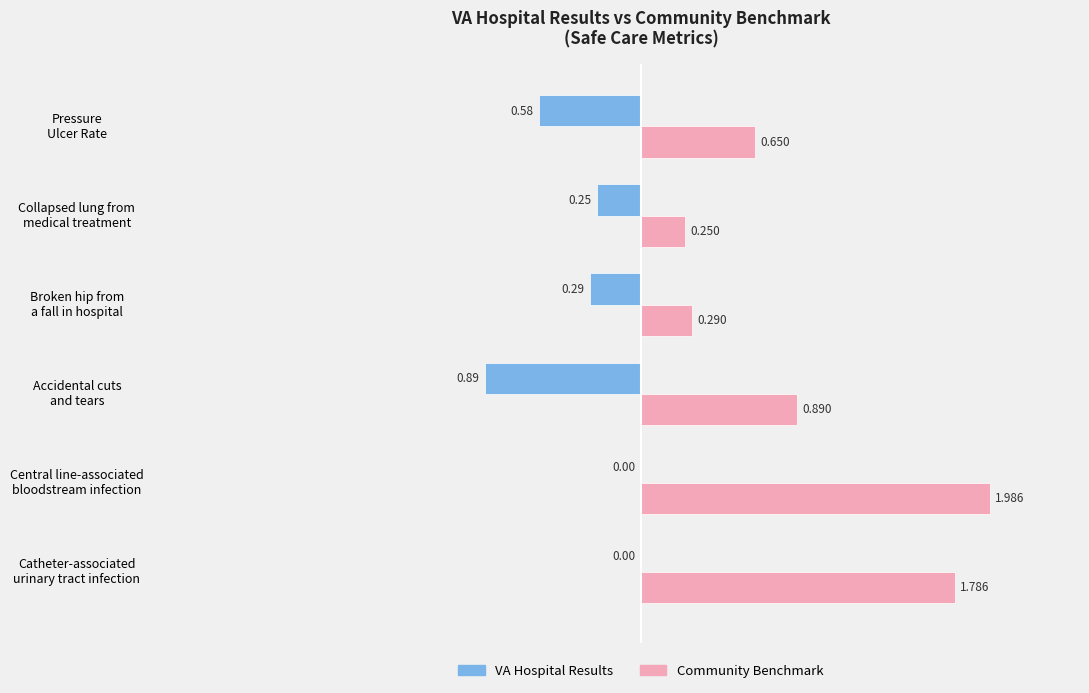

Which series has the largest total across all categories?

Community Benchmark